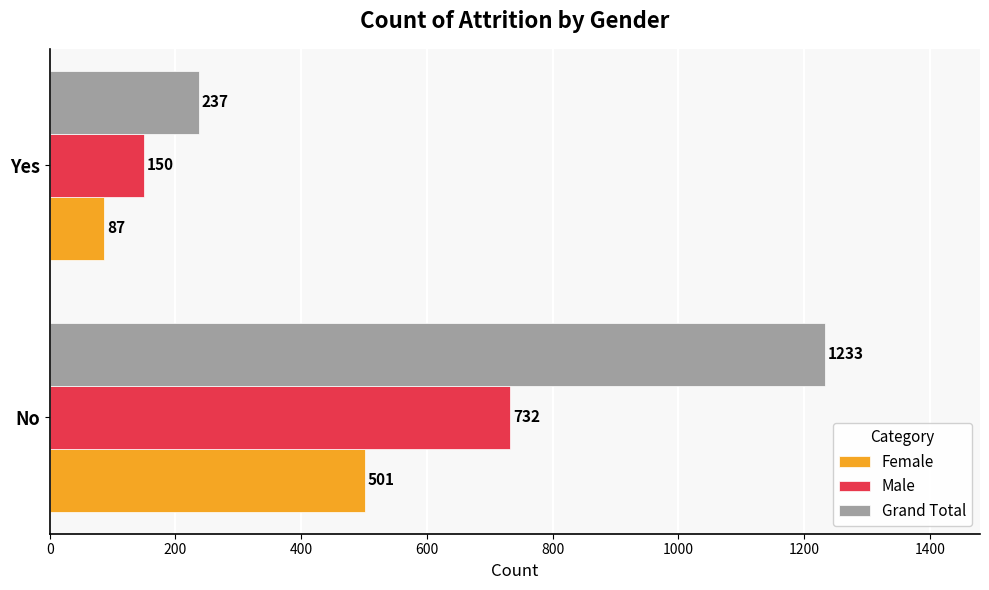

The value of Female at No is 501. True or false?

True